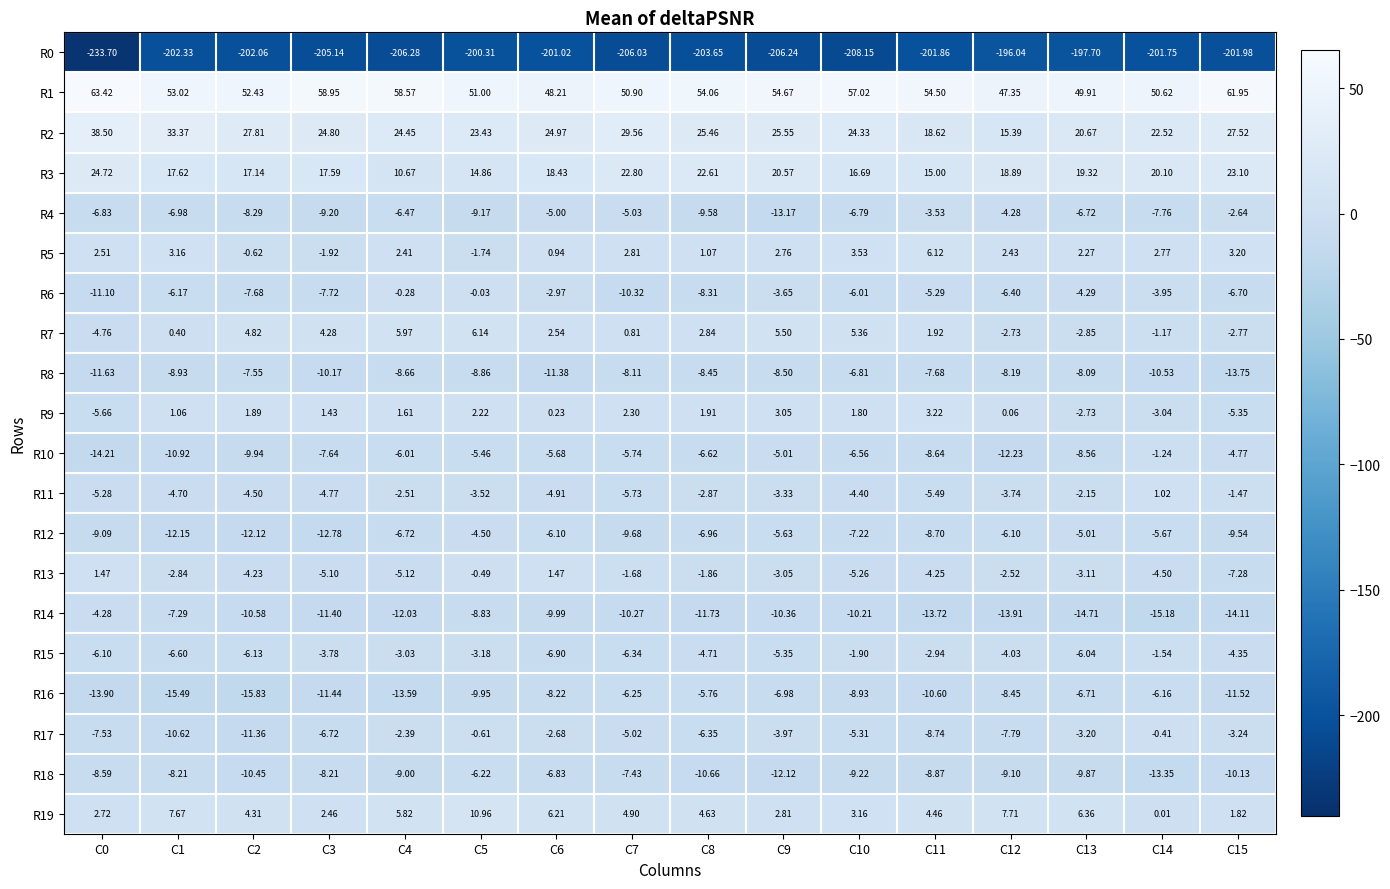

At which category is the sum across all series the highest?

C5